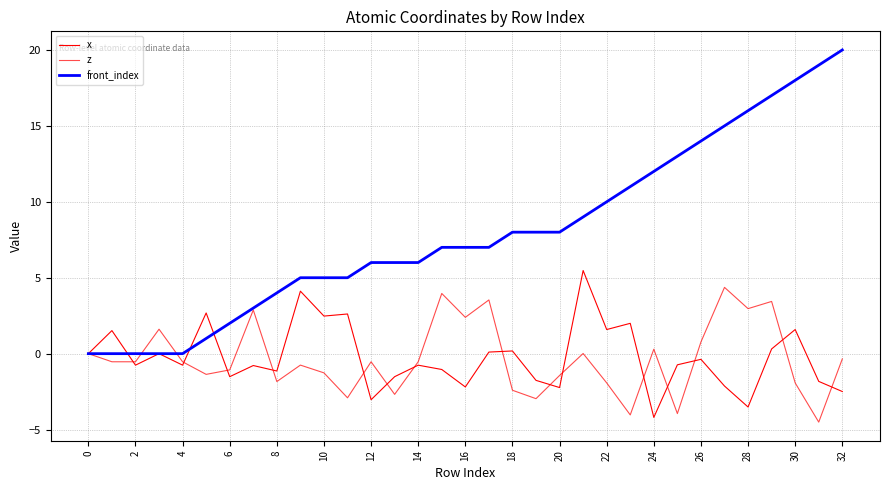

Does the chart have visible grid lines?

Yes